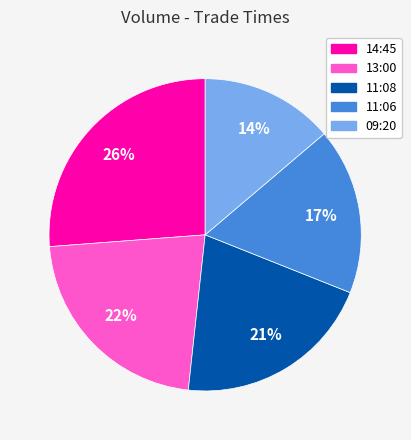

How many segments does this pie chart have?

5